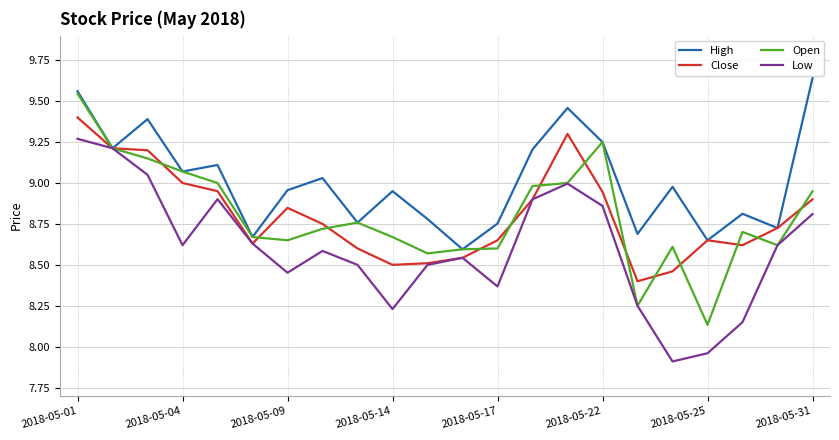

True or false: Open has more than 2 points higher than both neighbors.

True